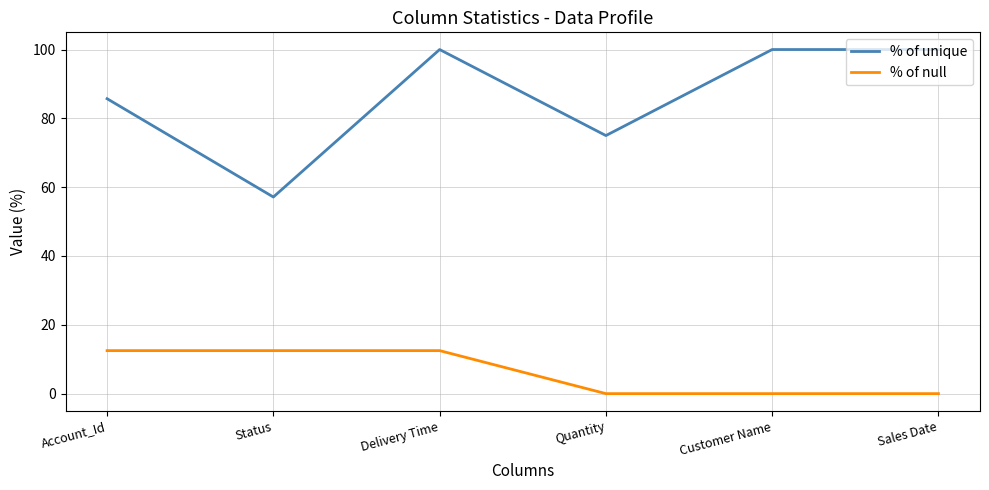

What is the total value across all series at Delivery Time?

112.5